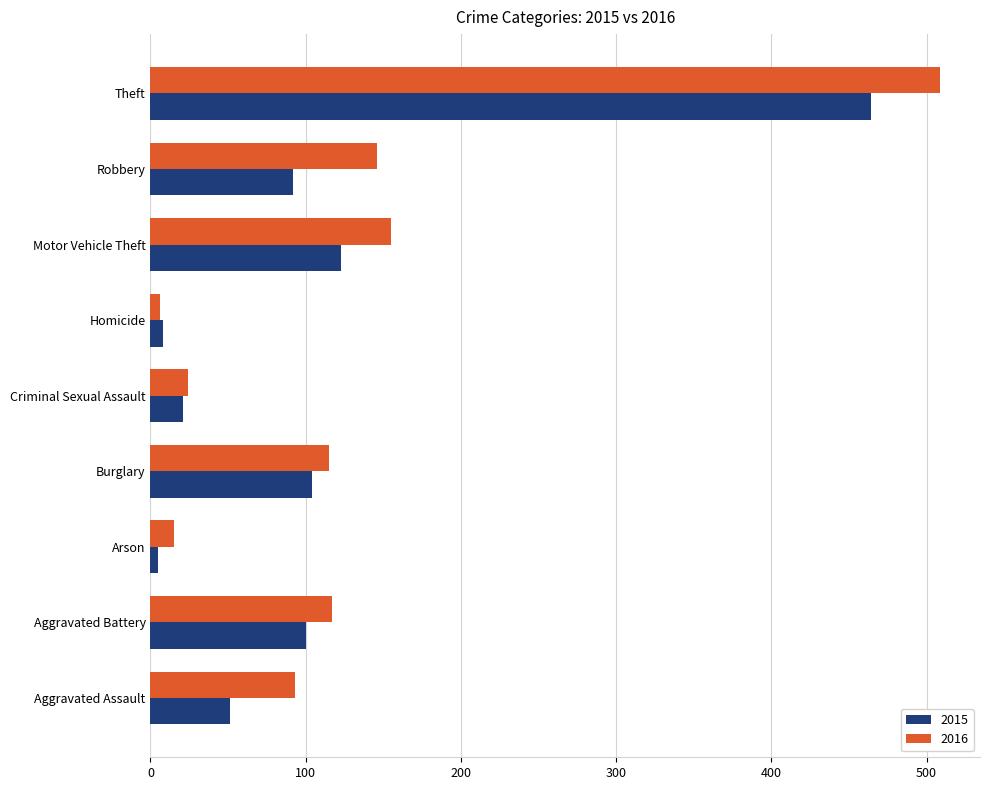

The 2015 series shows 72 at Burglary. True or false?

False